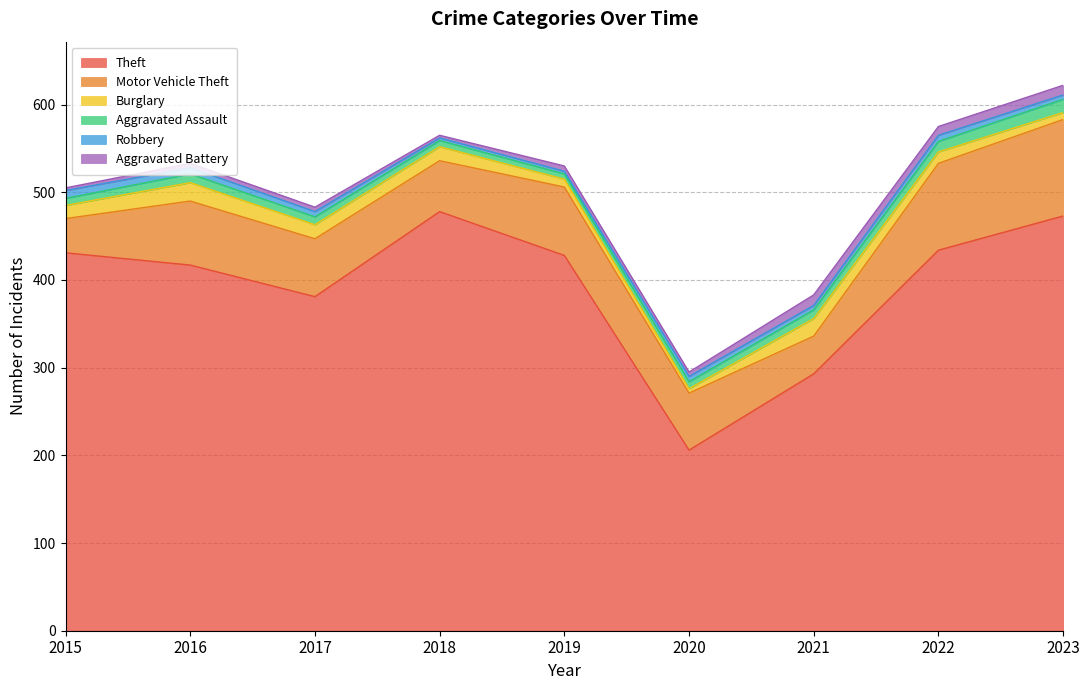

What is the average value of the Theft series?

393